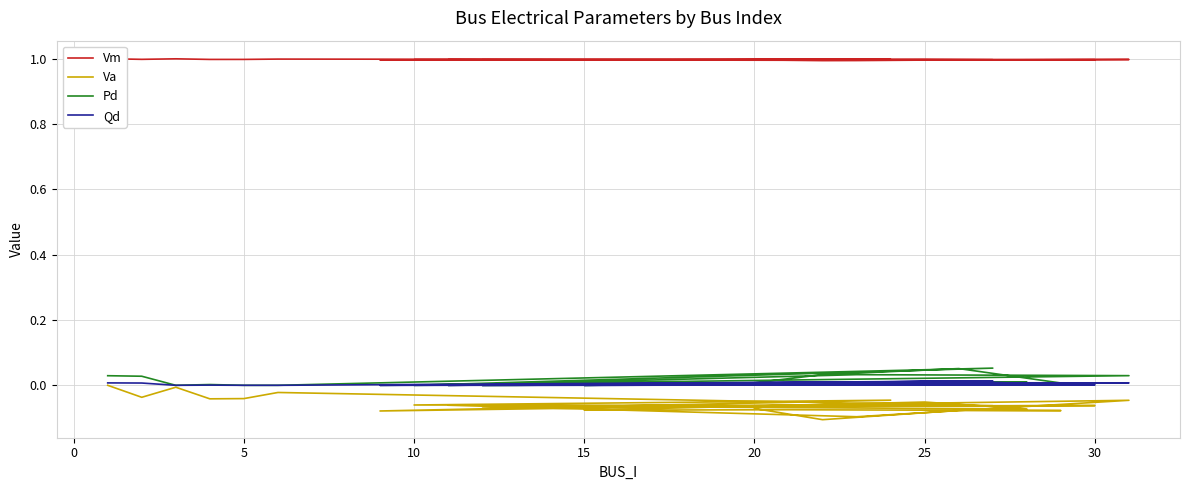

How many interior local valleys does the Vm series have?

11